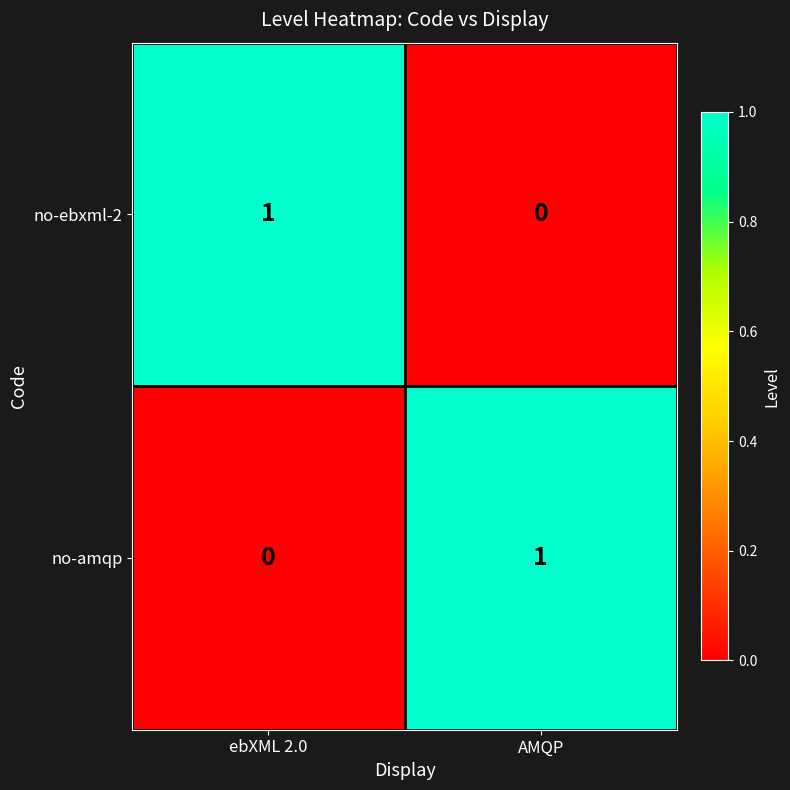

How many series are shown in this chart?

2